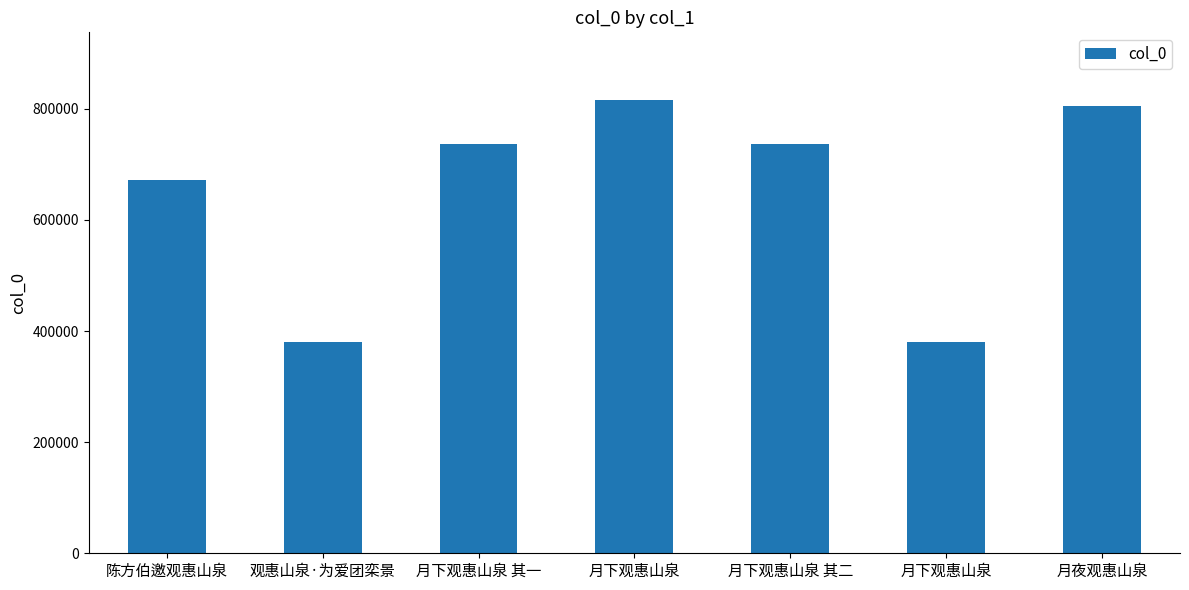

What is the difference between the second highest and second lowest values?

424282